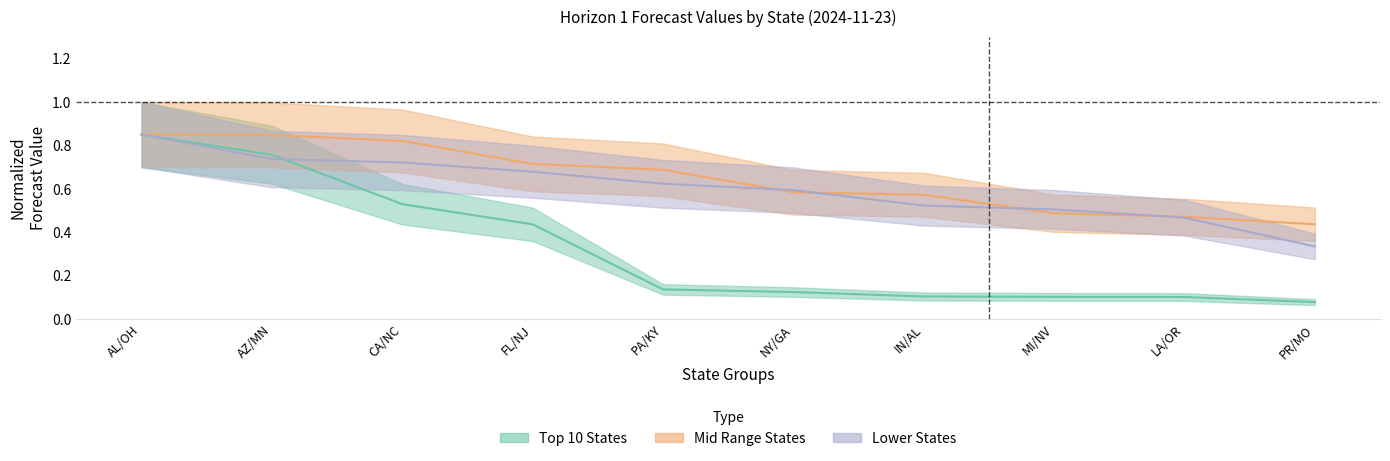

What is the value of the Top 10 States point at the 10th from the left?

0.1